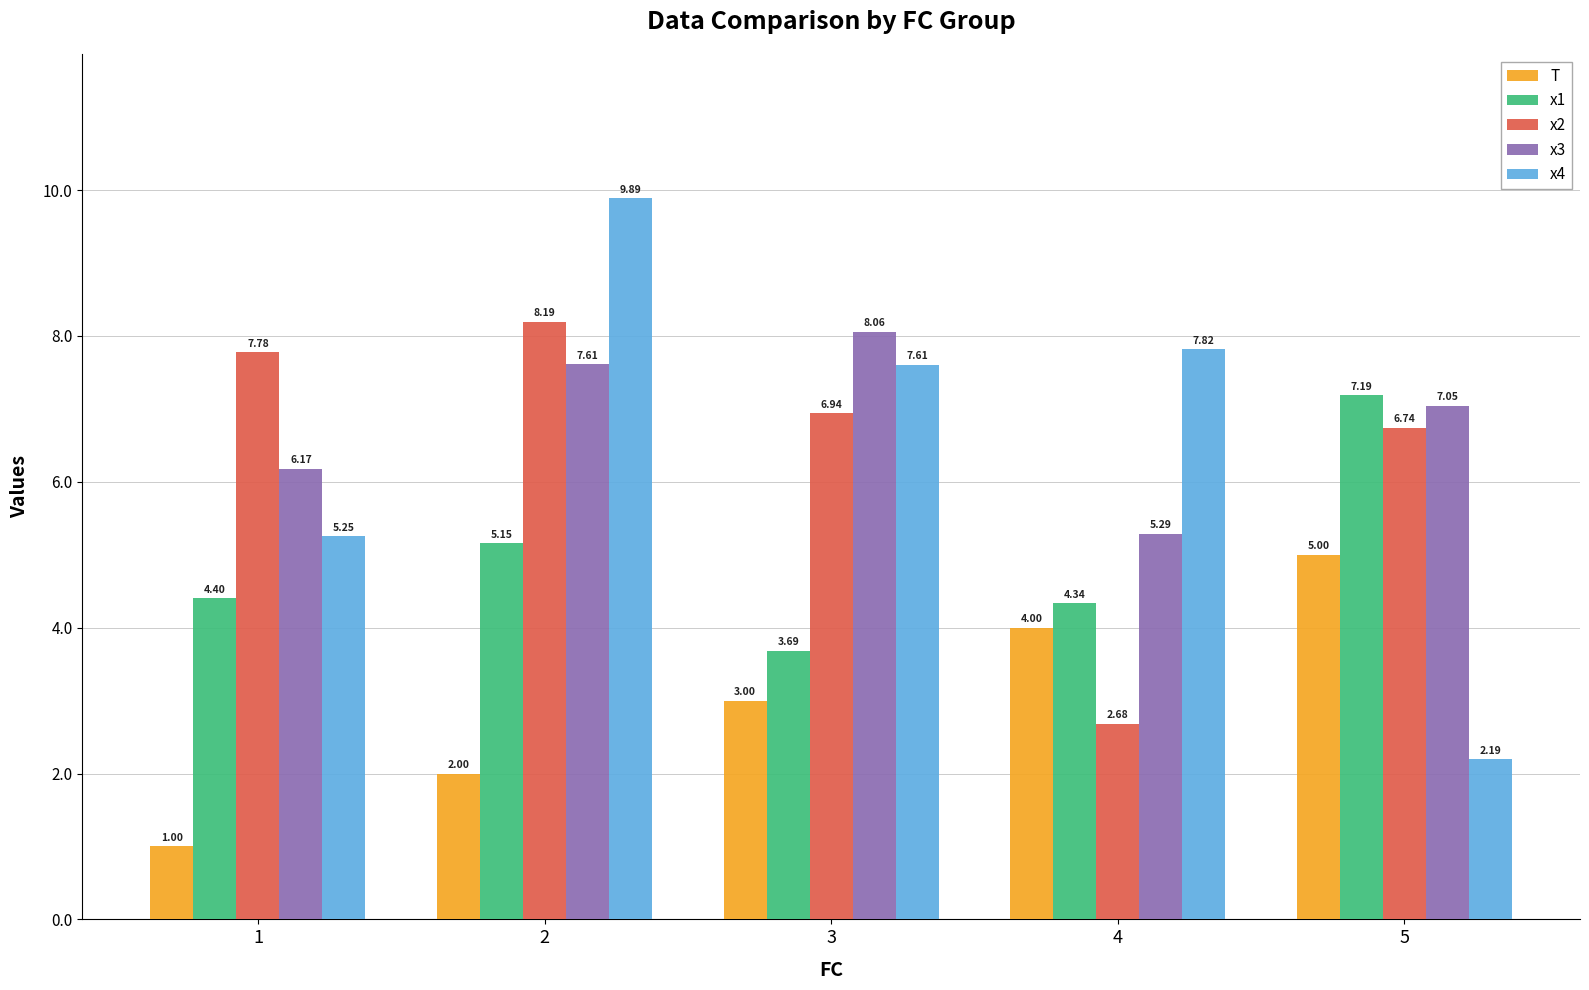

What is the difference between the highest and lowest values at 4?

5.1